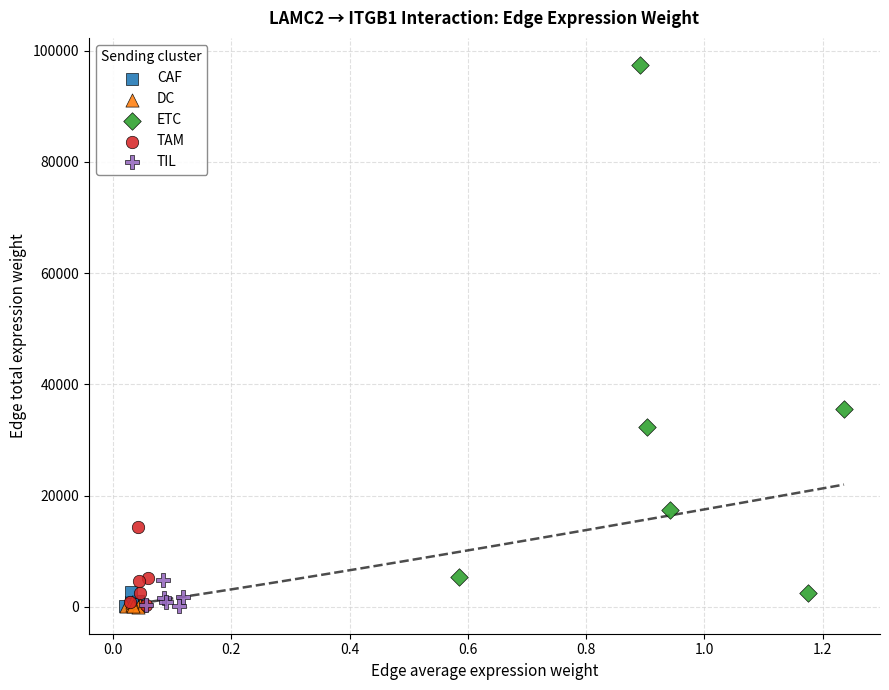

Which series contains the highest Y value?

ETC